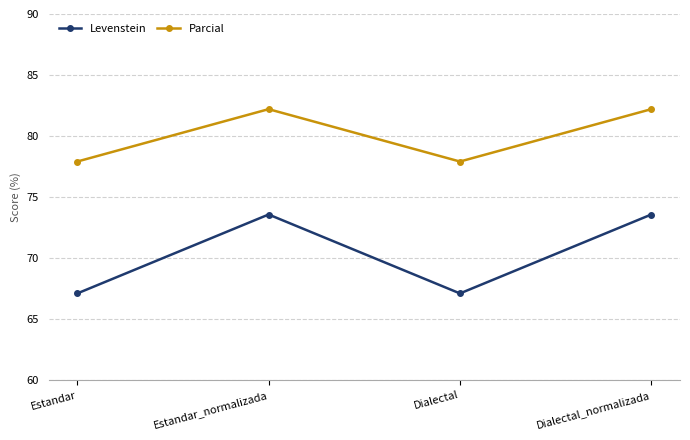

True or false: Parcial and Levenstein intersect in this chart.

False